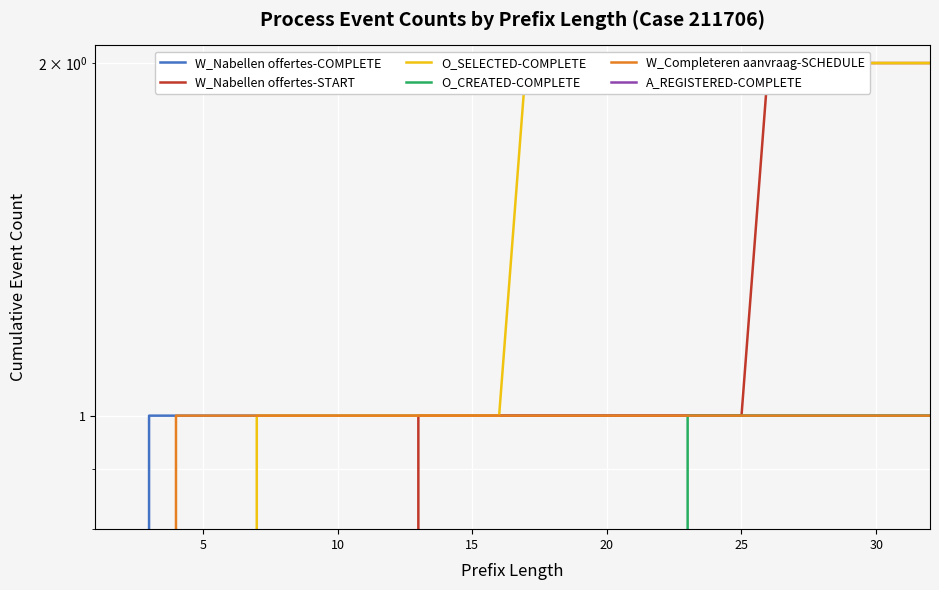

True or false: W_Nabellen offertes-COMPLETE and W_Completeren aanvraag-SCHEDULE cross at least once.

False